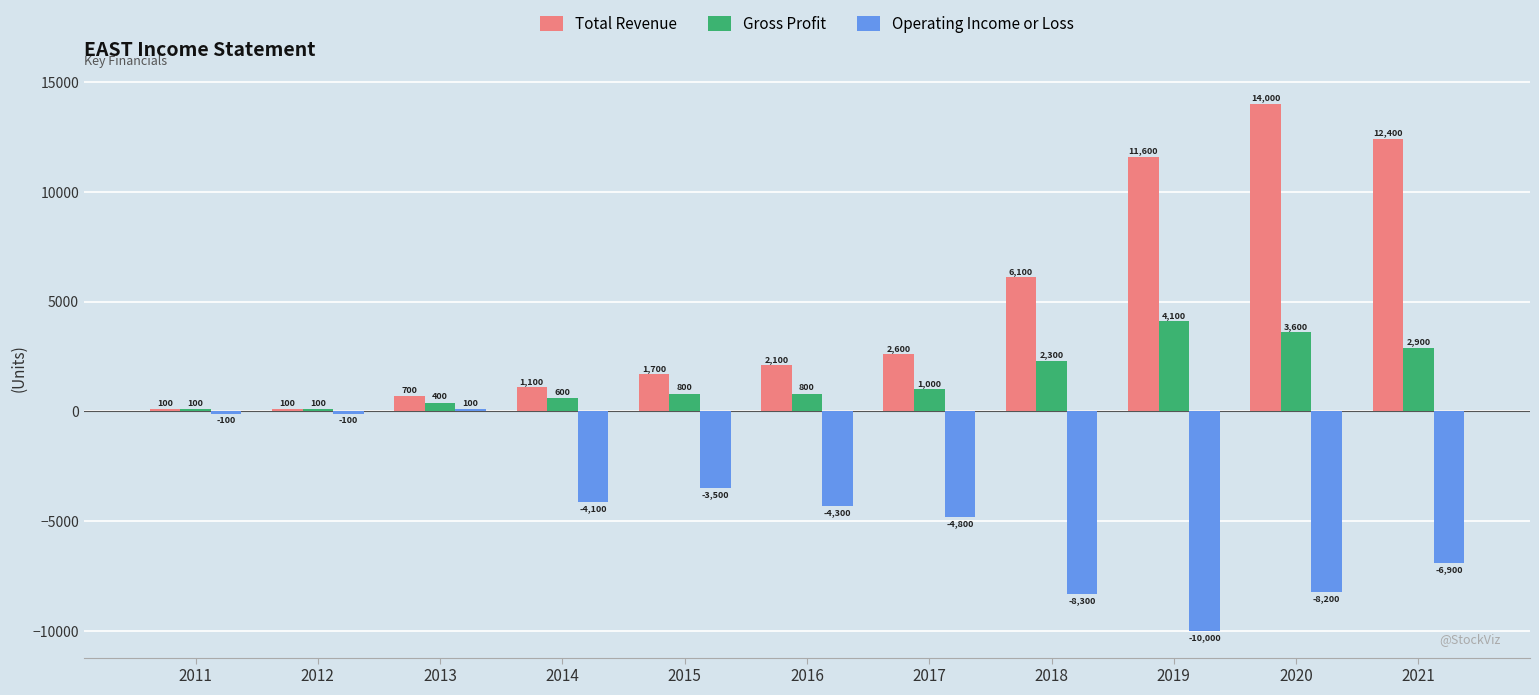

The value of Operating Income or Loss at 2015 is -4859. True or false?

False